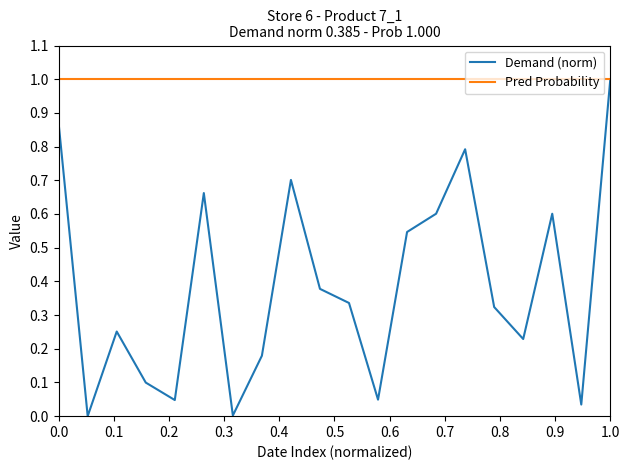

List the series in order of their overall mean, highest first.

Pred Probability, Demand (norm)